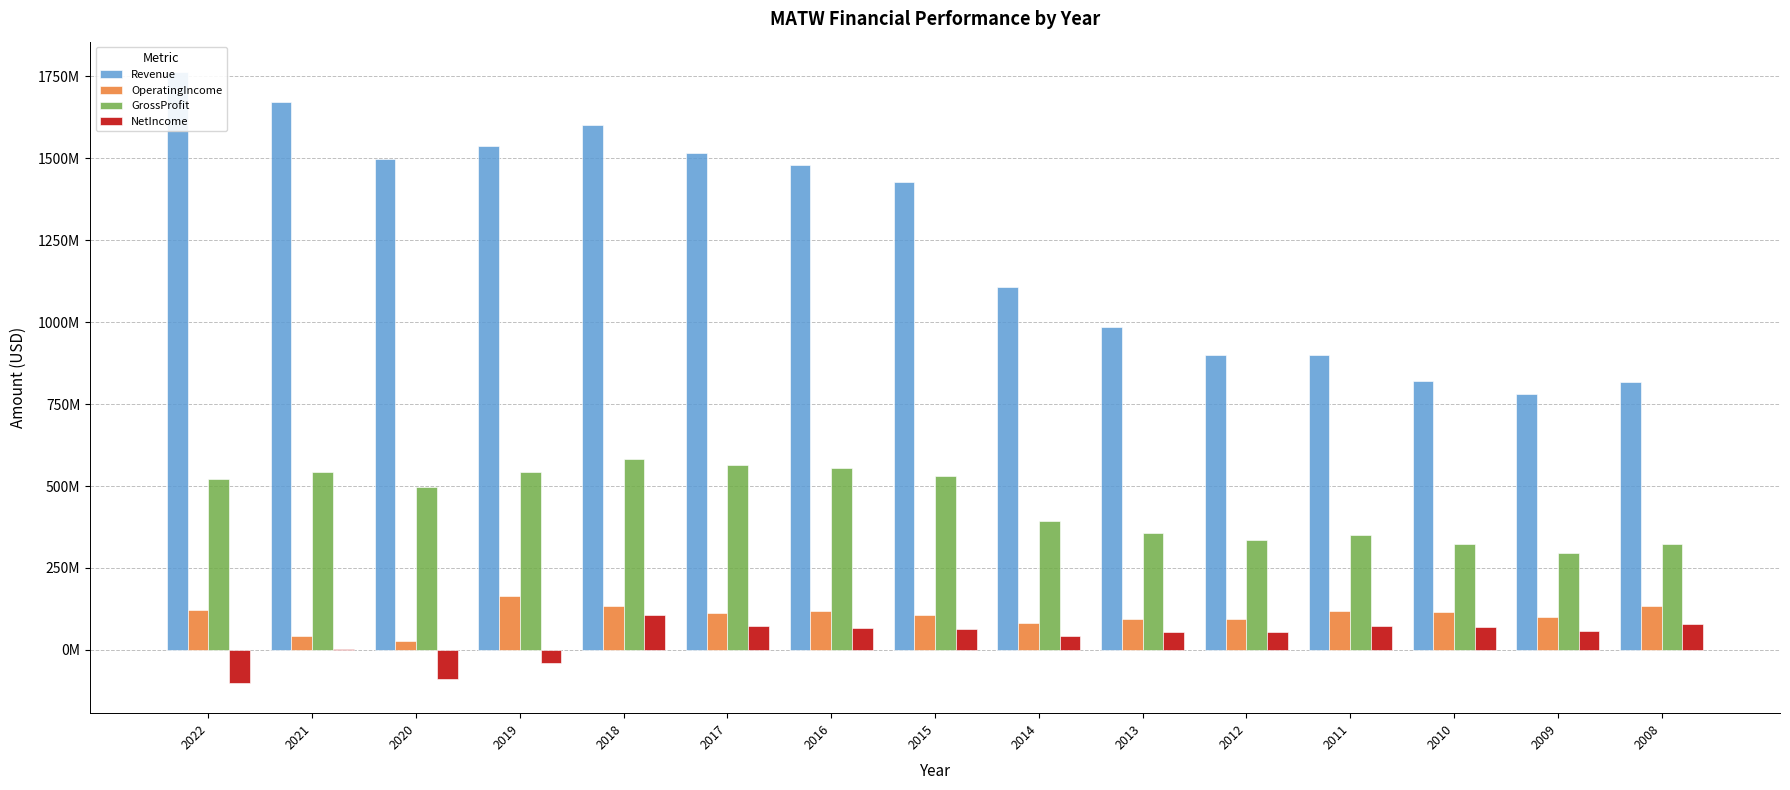

Reading right to left, list all the values displayed in this chart.

Revenue: 818623000	780908000	821829000	898821000	900317000	985357000	1106597000	1426068000	1480464000	1515608000	1602580000	1537276000	1498306000	1671030000	1762403000
OperatingIncome: 132952000	101011000	116581000	118516000	93577000	95792000	82891000	105023000	118815000	112603000	132834000	165447000	26215000	42034000	120971000
GrossProfit: 322964000	294777000	323387000	351660000	336570000	356518000	392496000	529375000	556454000	563387000	581350000	542466000	497769000	541832000	522278000
NetIncome: 79484000	57732000	69057000	72372000	55843000	54888000	43674000	63449000	66749000	74368000	107371000	-38889000	-87652000	2910000	-99828000